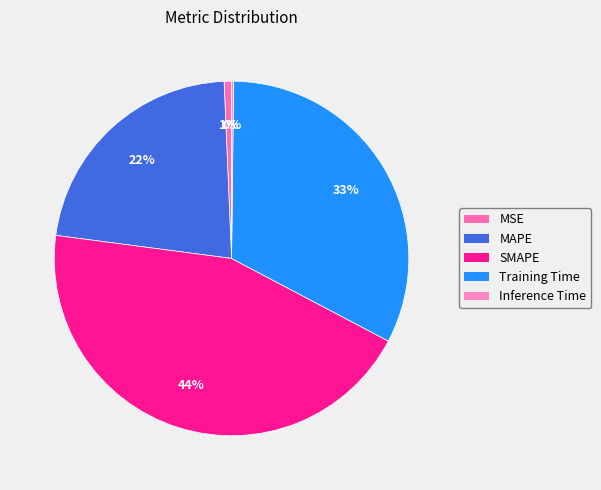

Which slice is the largest?

SMAPE